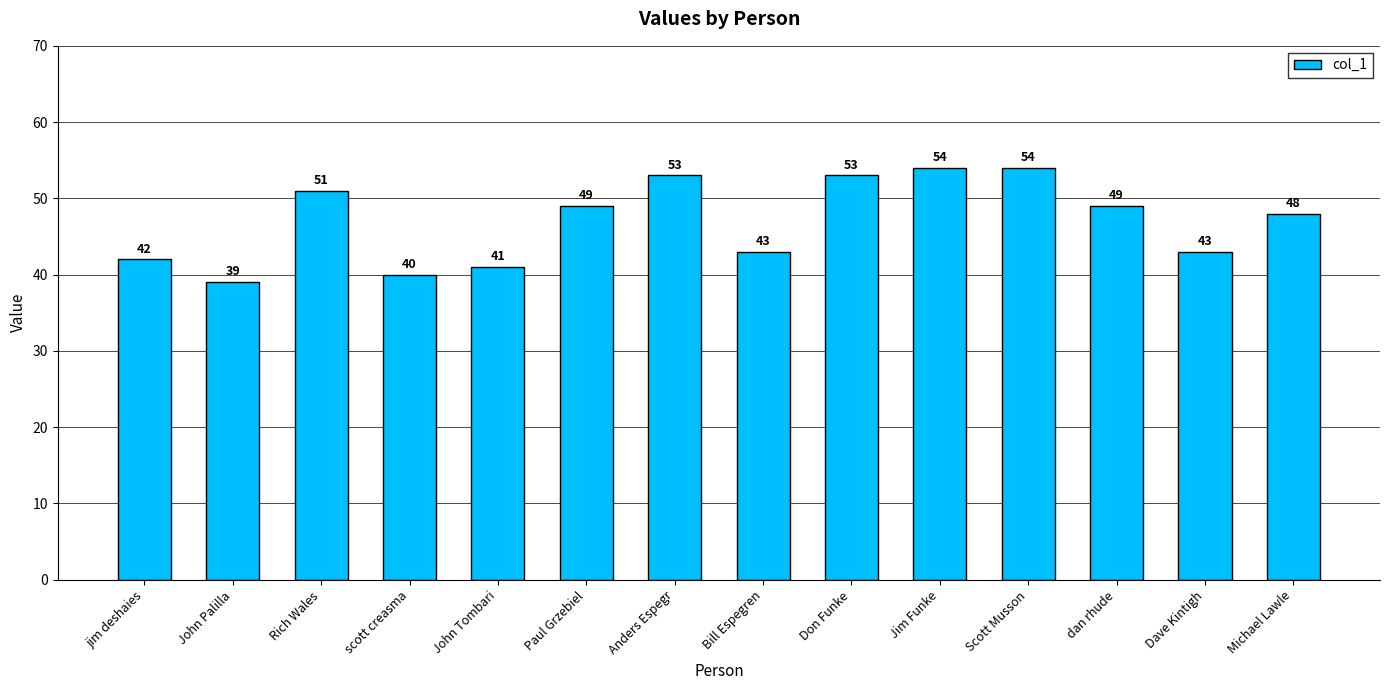

Reading left to right, what are all the values shown in this chart?

42	39	51	40	41	49	53	43	53	54	54	49	43	48